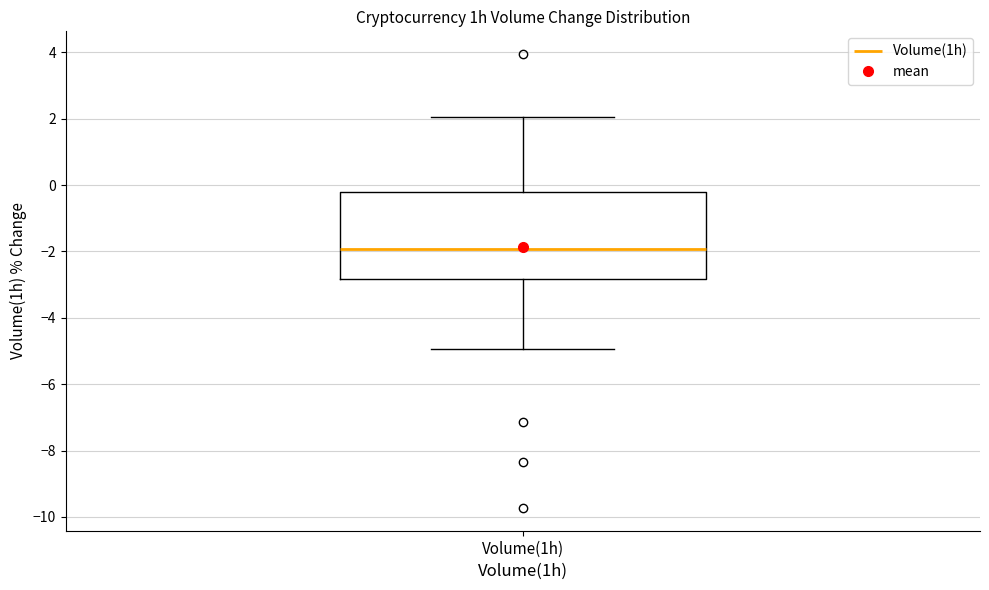

Transcribe this box plot: give where the median line is, the range the box spans, and where the two whiskers end, as read against the y-axis. The values are not printed on the chart, so give them approximately, as read against the axis.

median -2.0, box -2.8 to -0.2, whiskers -5.0 to 2.0